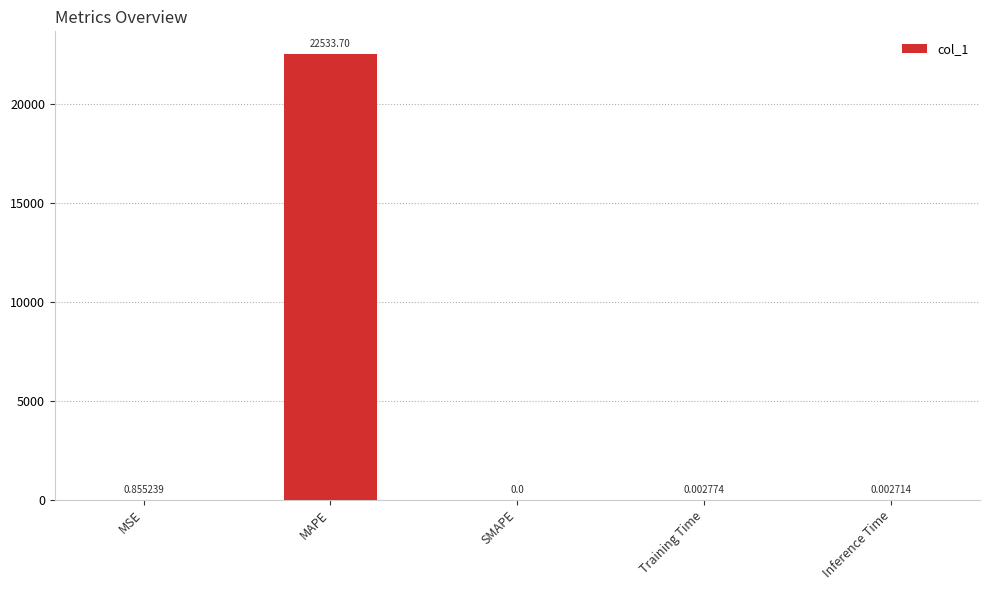

What is the sum of all values?

22534.6